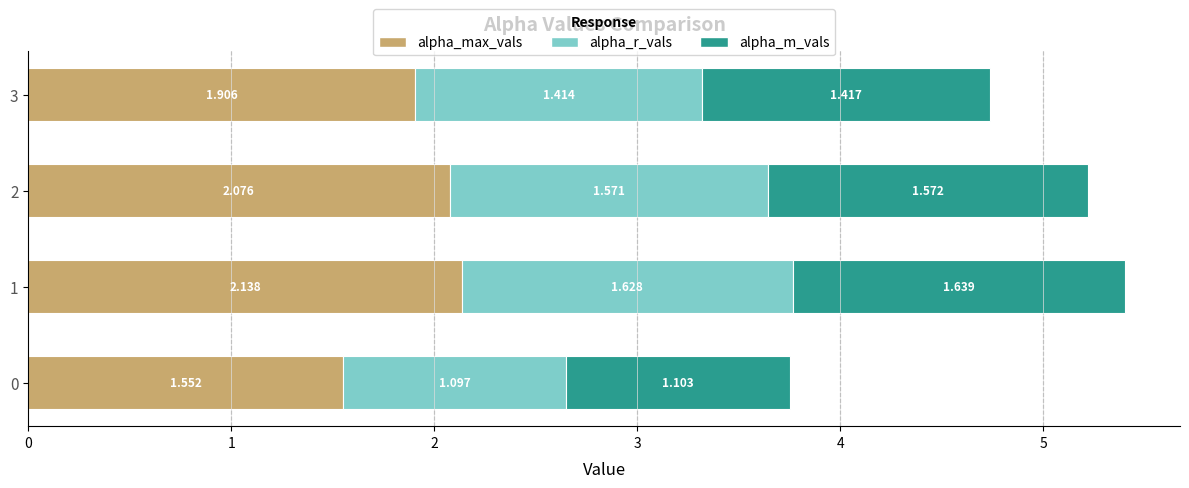

Rank the series by their maximum value, from lowest to highest.

alpha_r_vals, alpha_m_vals, alpha_max_vals